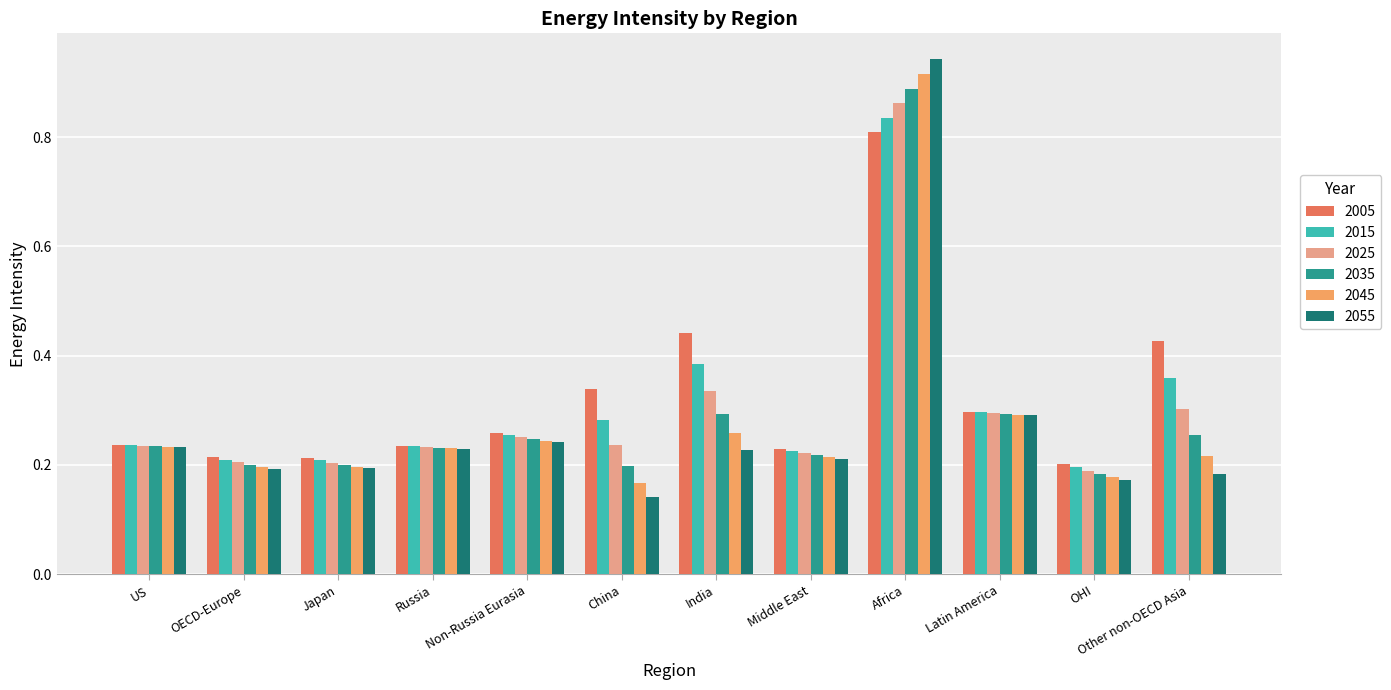

Which category has the lowest value in the 2025 series?

OHI